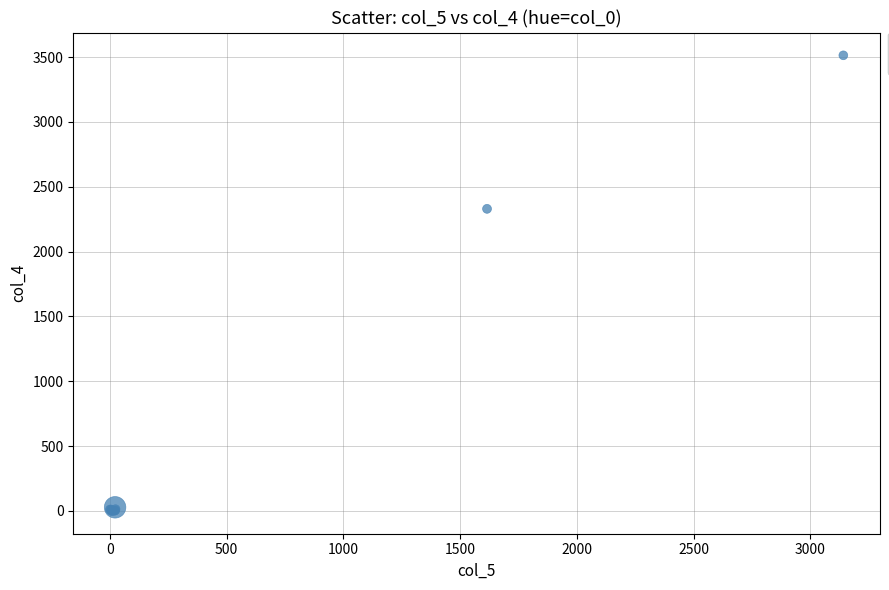

What Y value in the scatter plot is closest to 1757?

2330